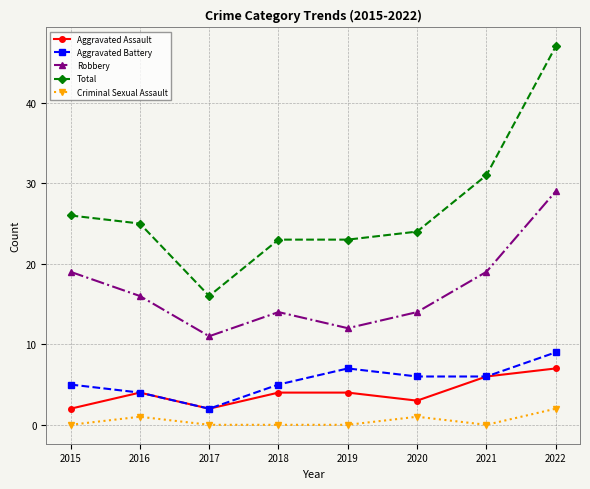

What is the value of the Aggravated Battery point at the 2nd from the left?

4